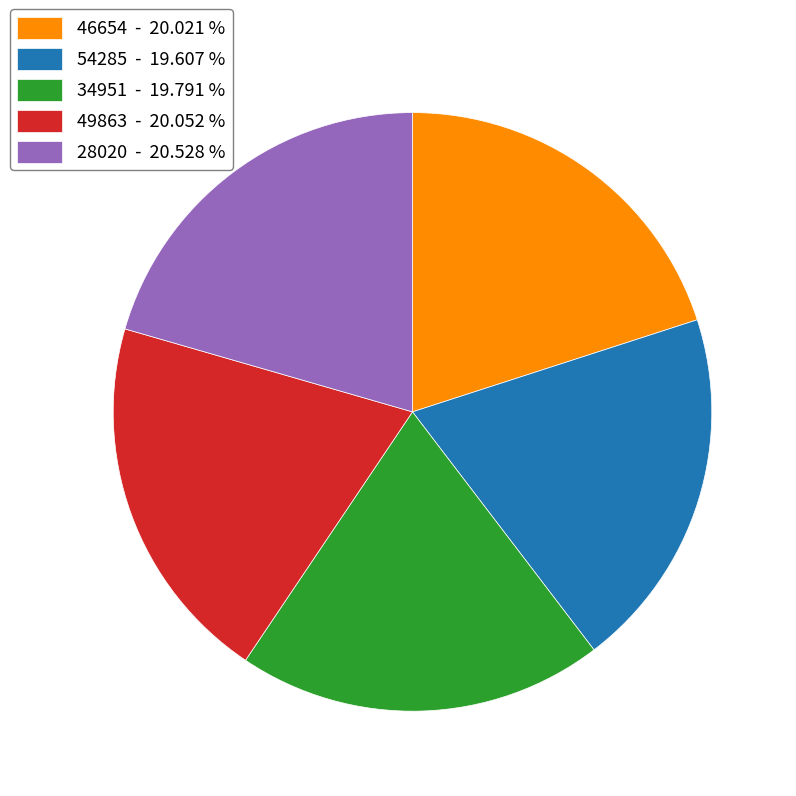

Approximately how many times larger is the value at 34951 compared to 46654?

1.0